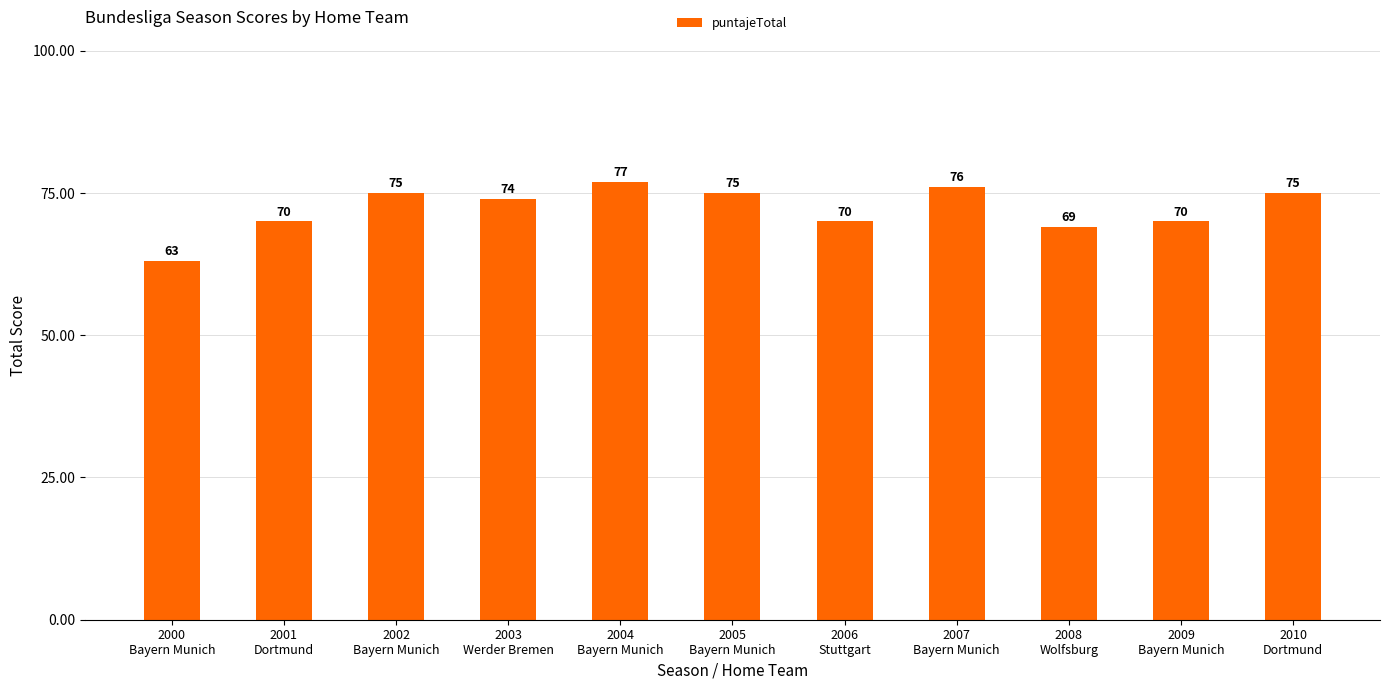

Which has a higher value, 2000
Bayern Munich or 2003
Werder Bremen?

2003
Werder Bremen